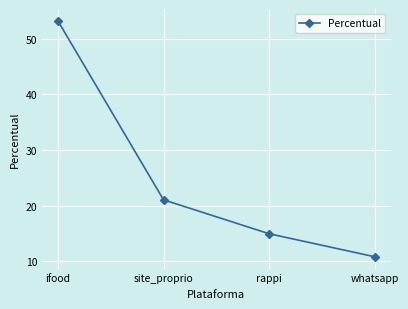

The value at whatsapp is 18.0. True or false?

False